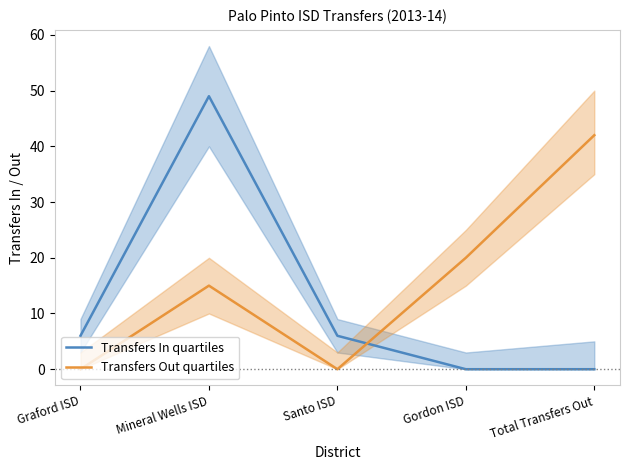

True or false: Transfers In quartiles has more than 1 interior local peaks.

False